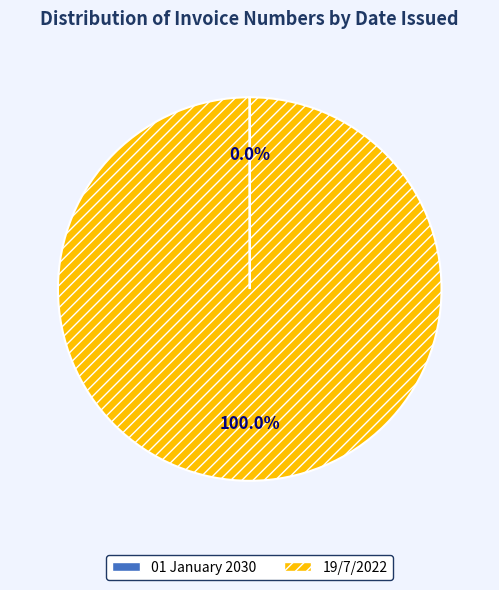

To the nearest percent, what portion does 19/7/2022 represent?

100%